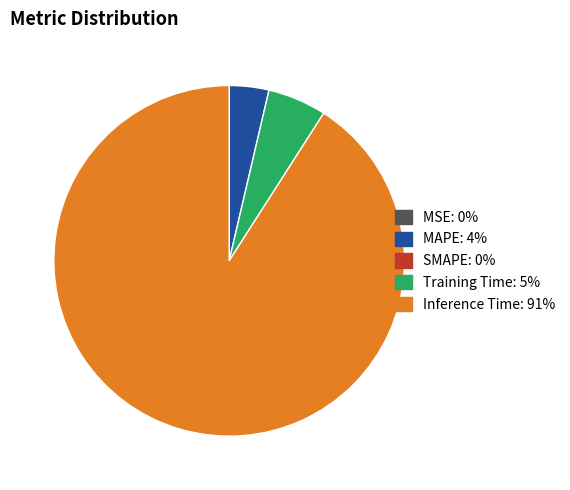

Is there a majority slice in this chart?

Yes